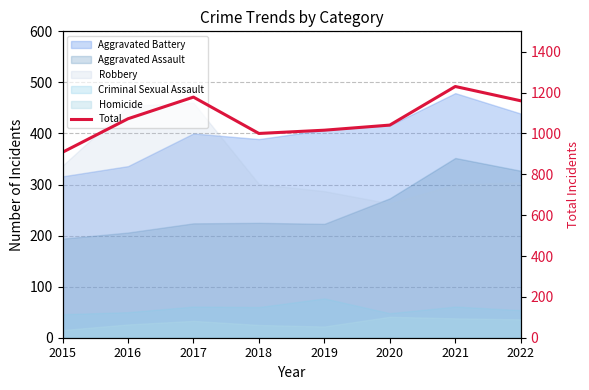

What is the greatest value displayed?

1230